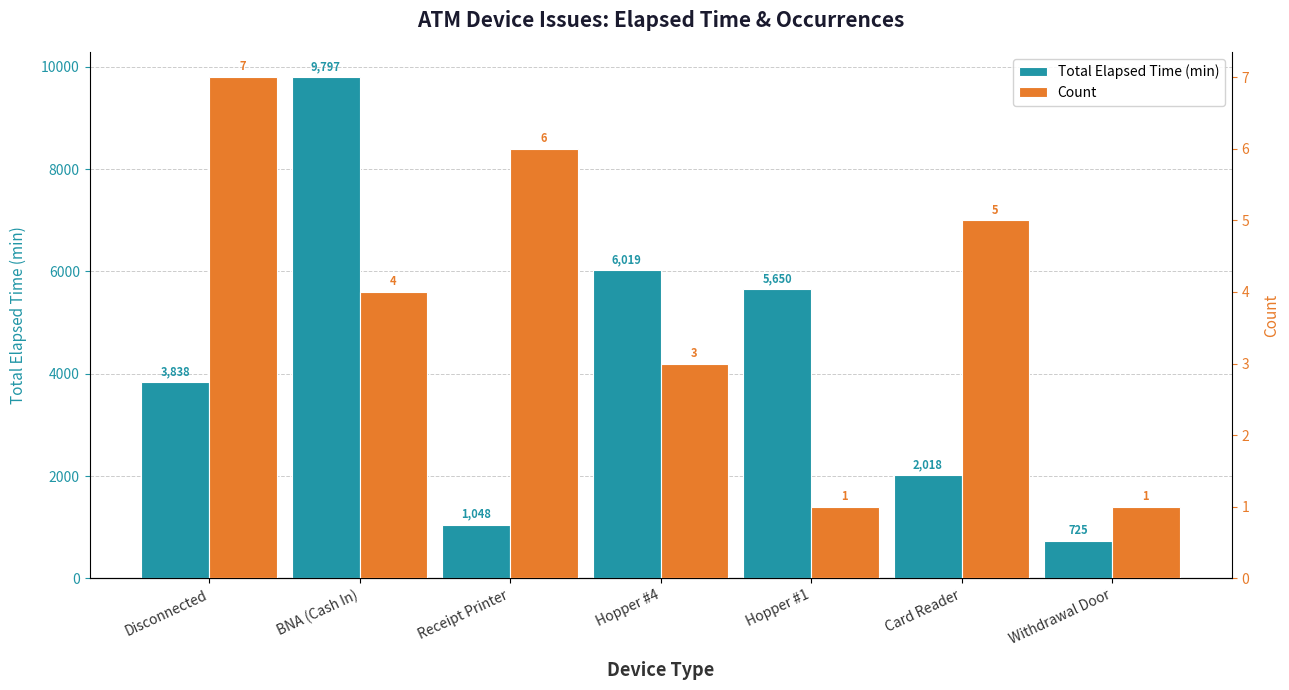

How many bars are there in total?

14